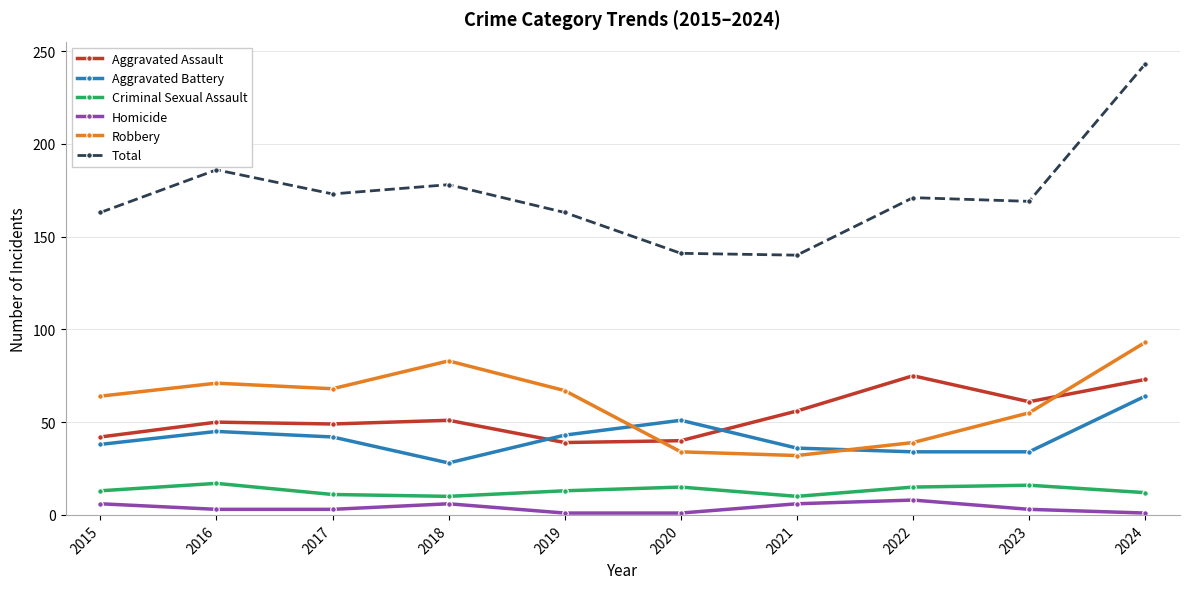

What is the total value across all series at 2019?

326